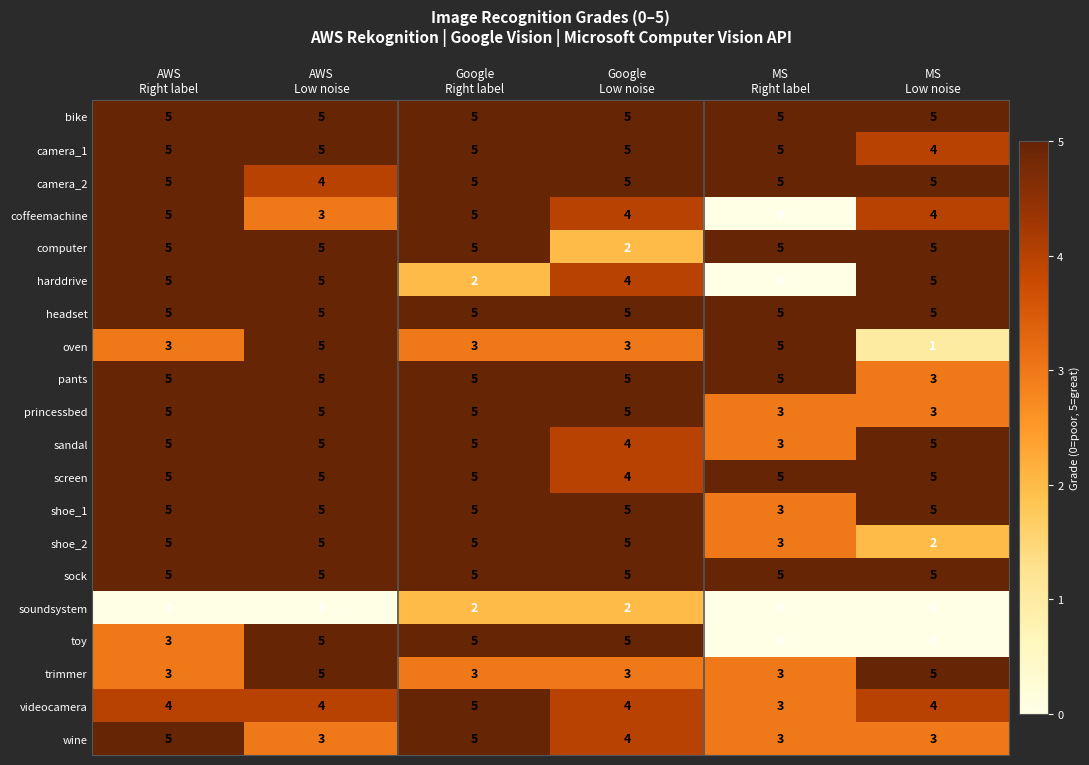

At which category is the sum across all series the highest?

Google
Right label